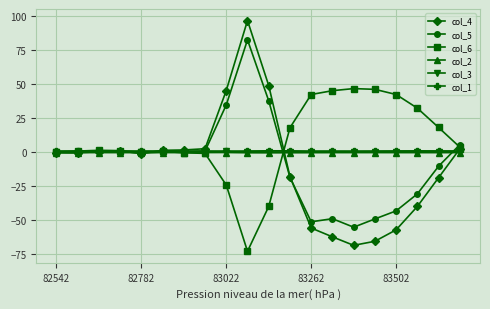

What is the maximum value shown in the chart?

96.4